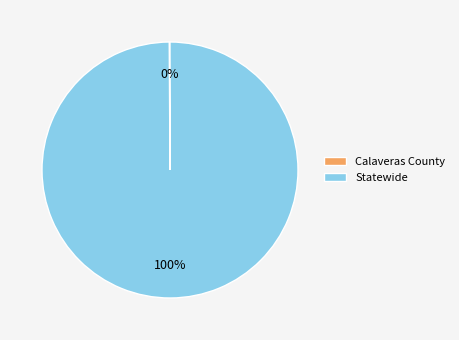

What is the largest slice in the pie chart?

Statewide